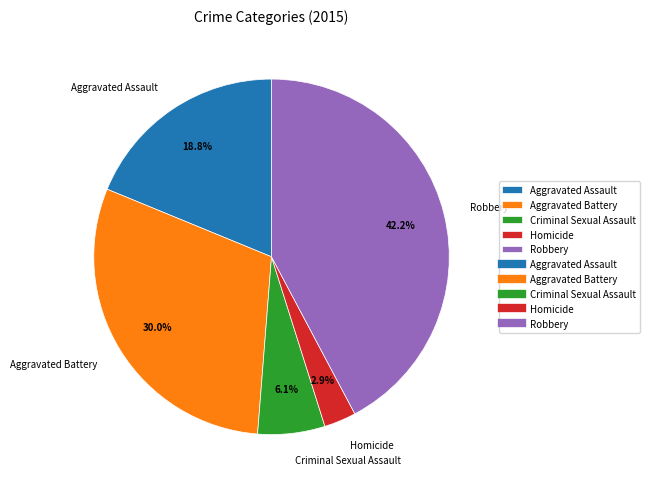

How many segments does this pie chart have?

5